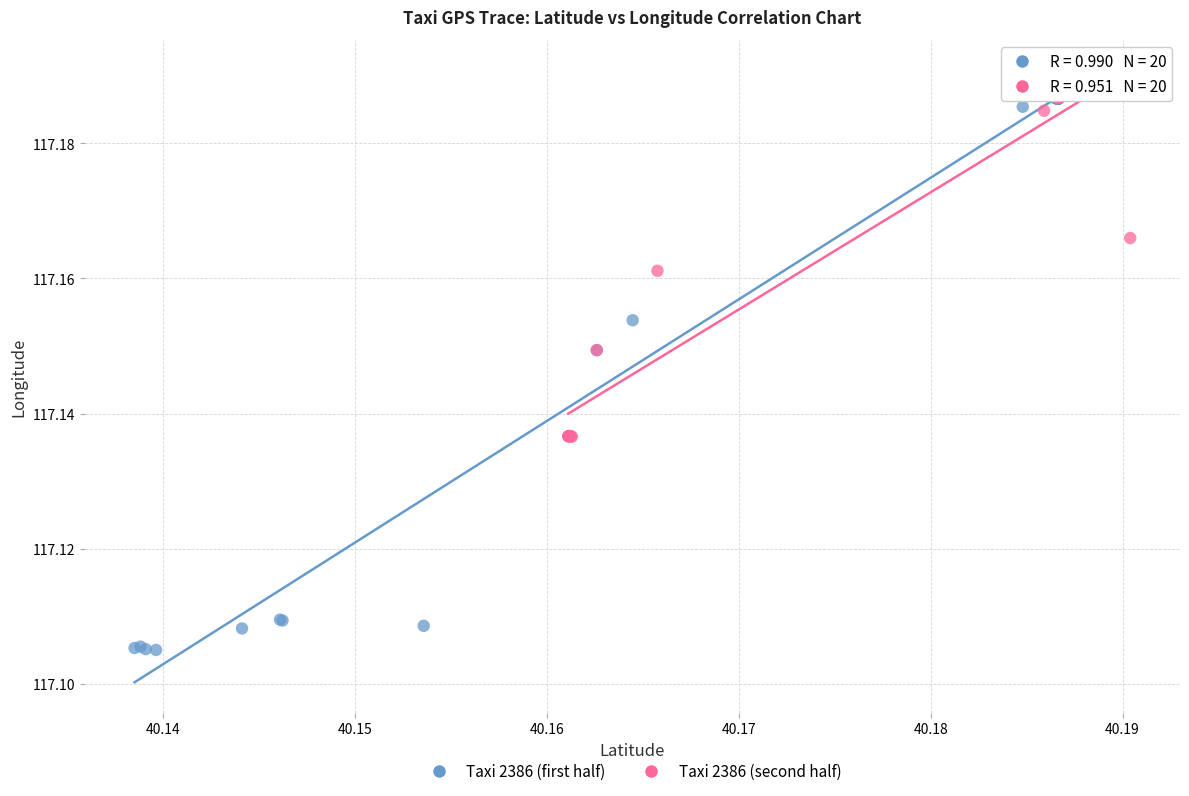

Which series contains the lowest Y value?

Taxi 2386 (first half)